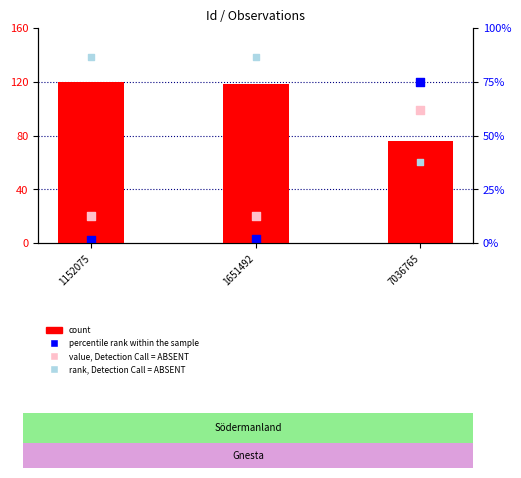

Is the value of value, Detection Call = ABSENT at 1152075 greater than the value of count at 1651492?

No